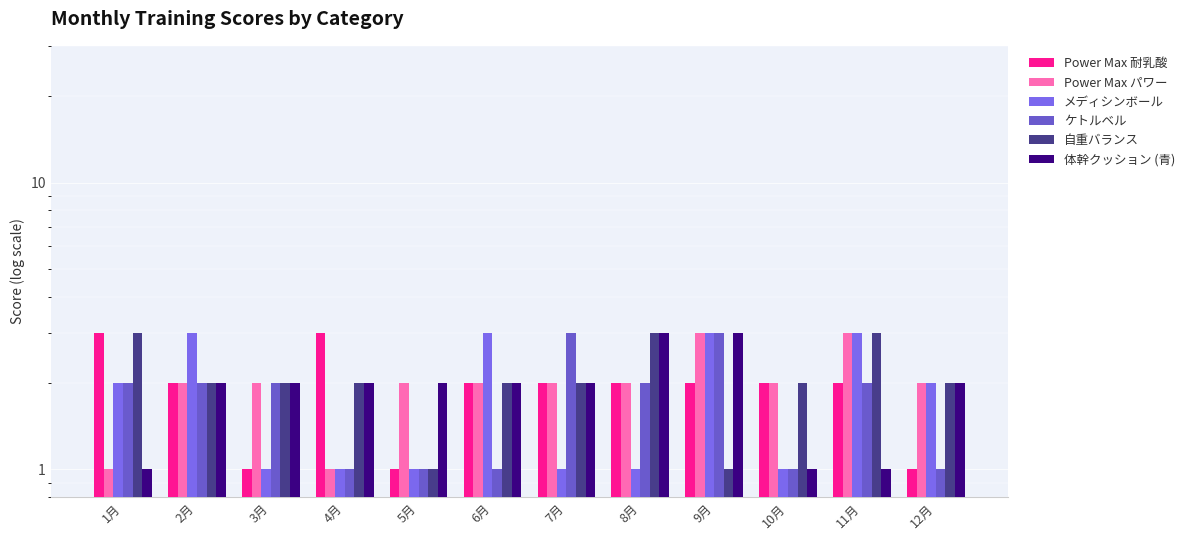

At which category is the sum across all series the highest?

9月